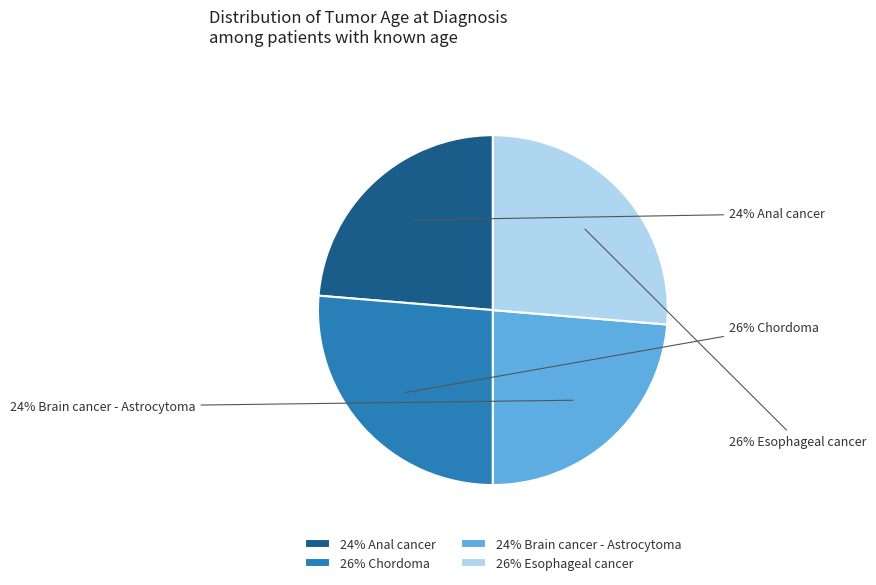

Does 26% Esophageal cancer account for over 50% of the chart?

No